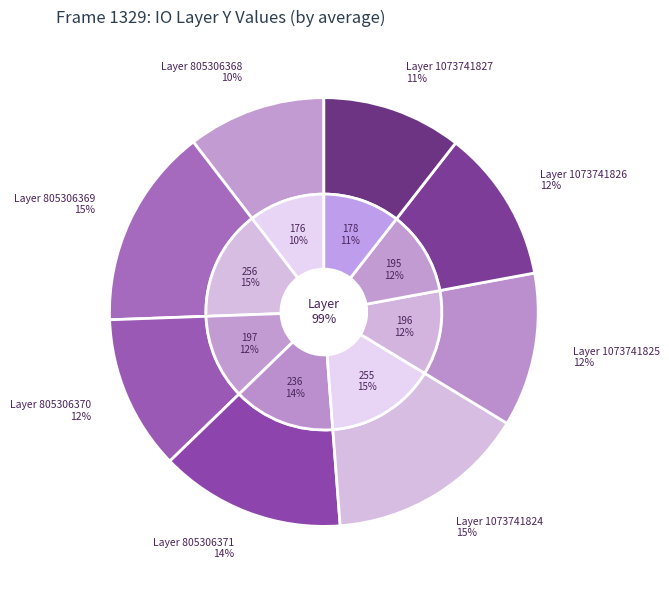

What percentage is the 805306369 slice, to the nearest percent?

15%